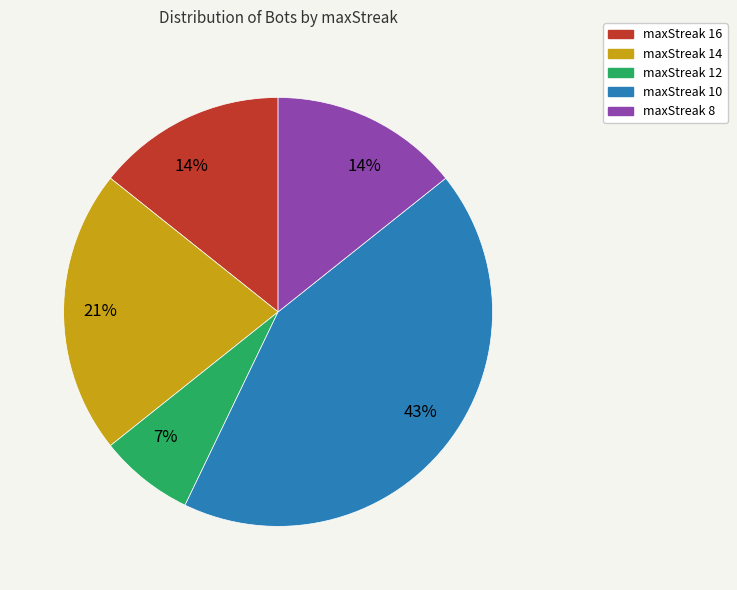

How many segments does this pie chart have?

5